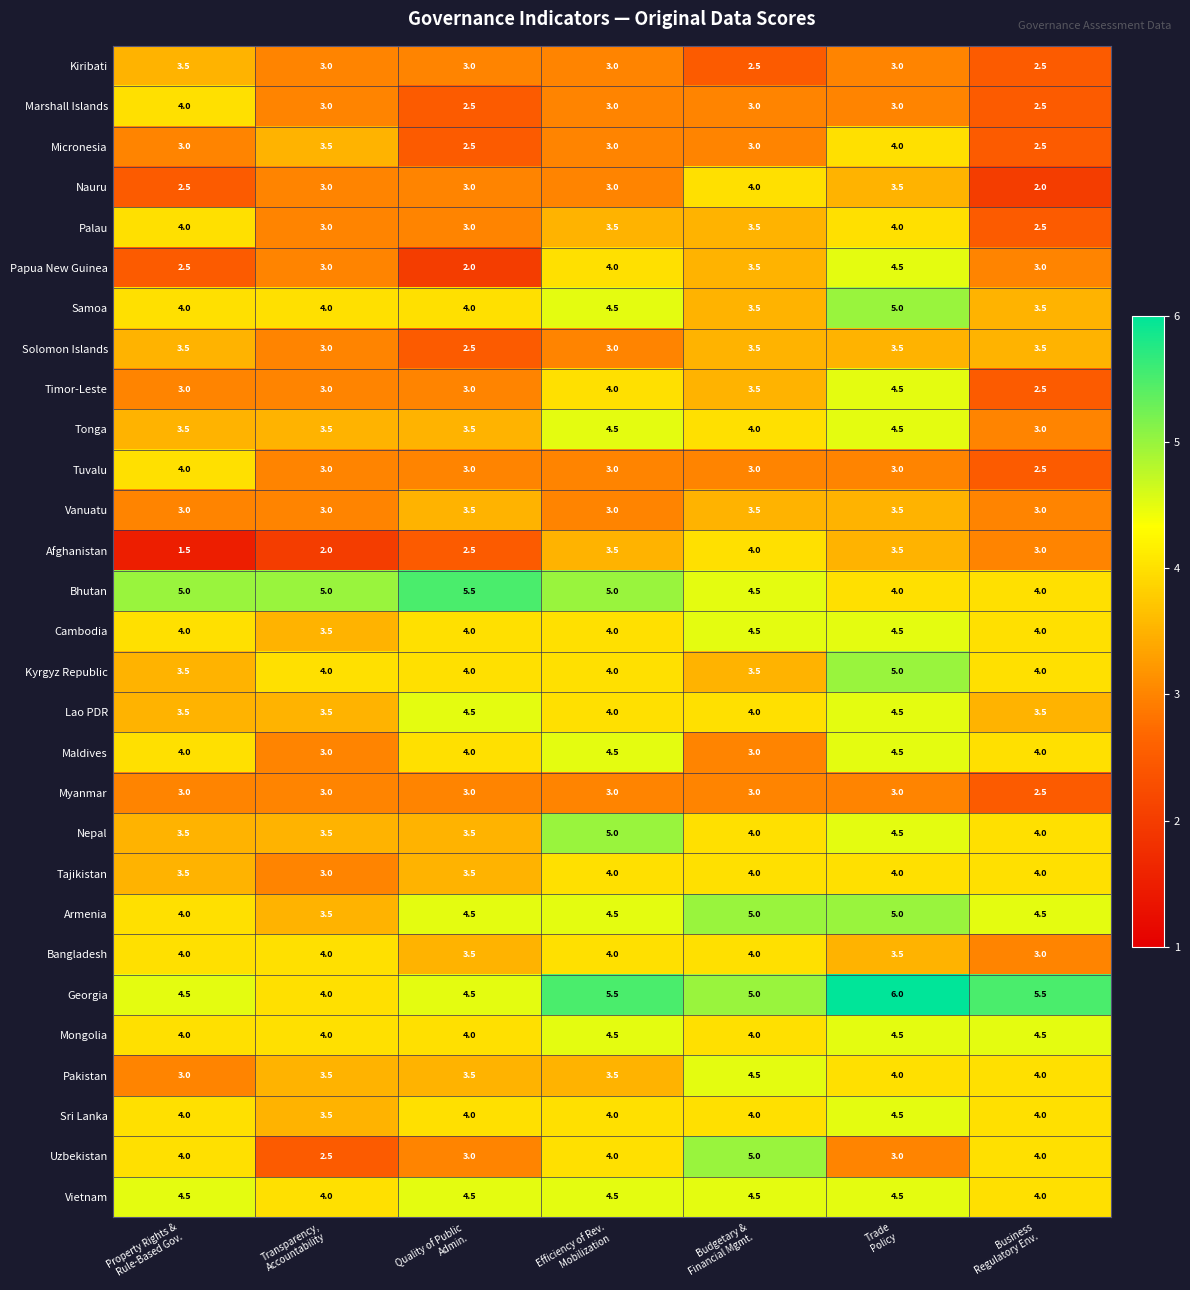

Which series has the largest total across all categories?

Georgia